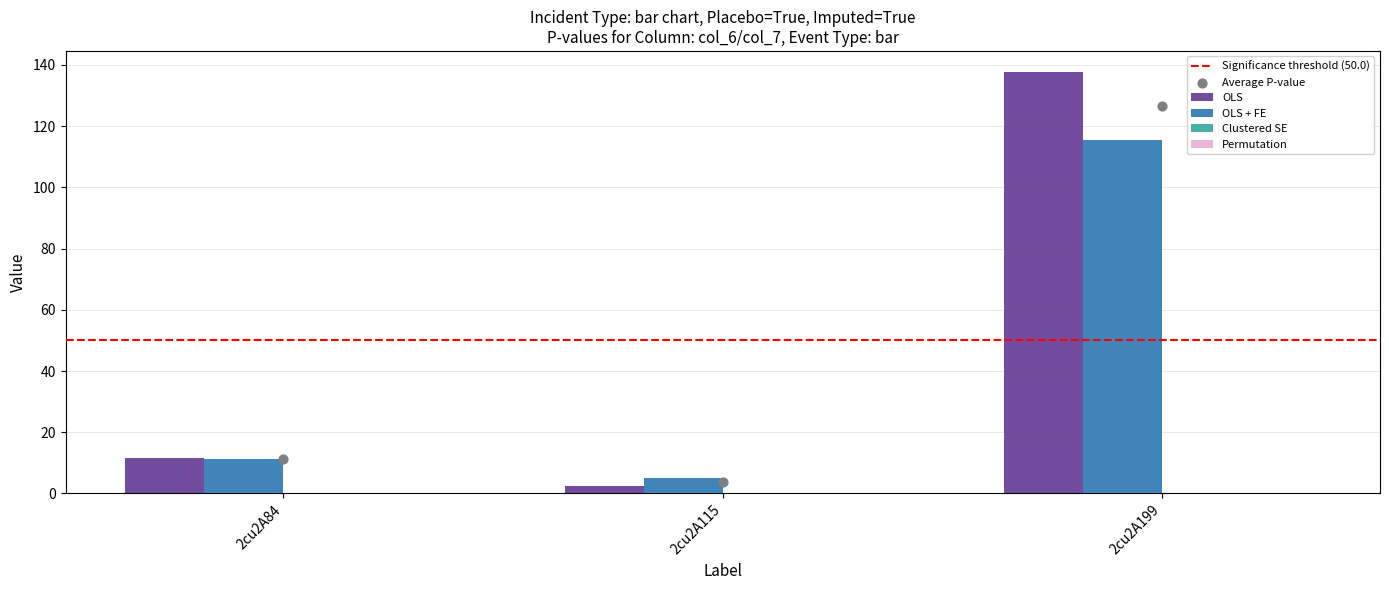

Which series has the largest Y range (max minus min)?

OLS